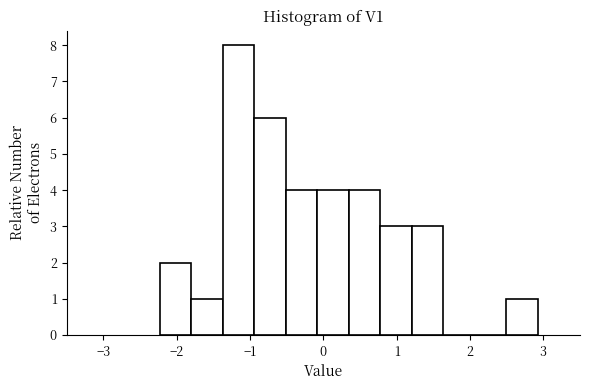

Over which range of the x-axis is the bar tallest?

-1.4 to -0.9